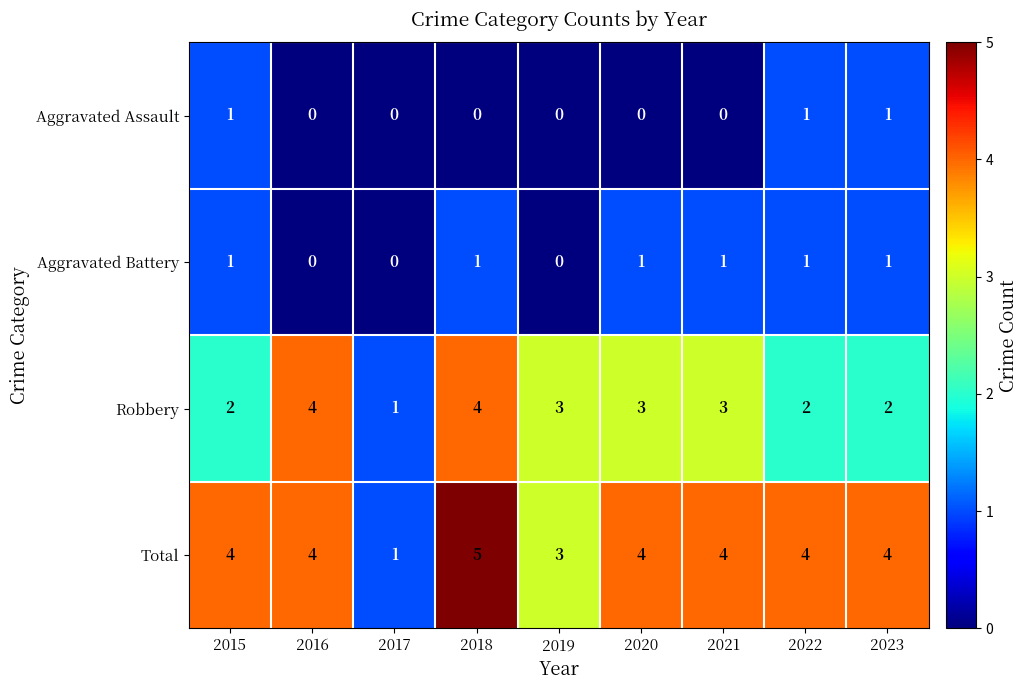

At which category is the sum across all series the highest?

2018